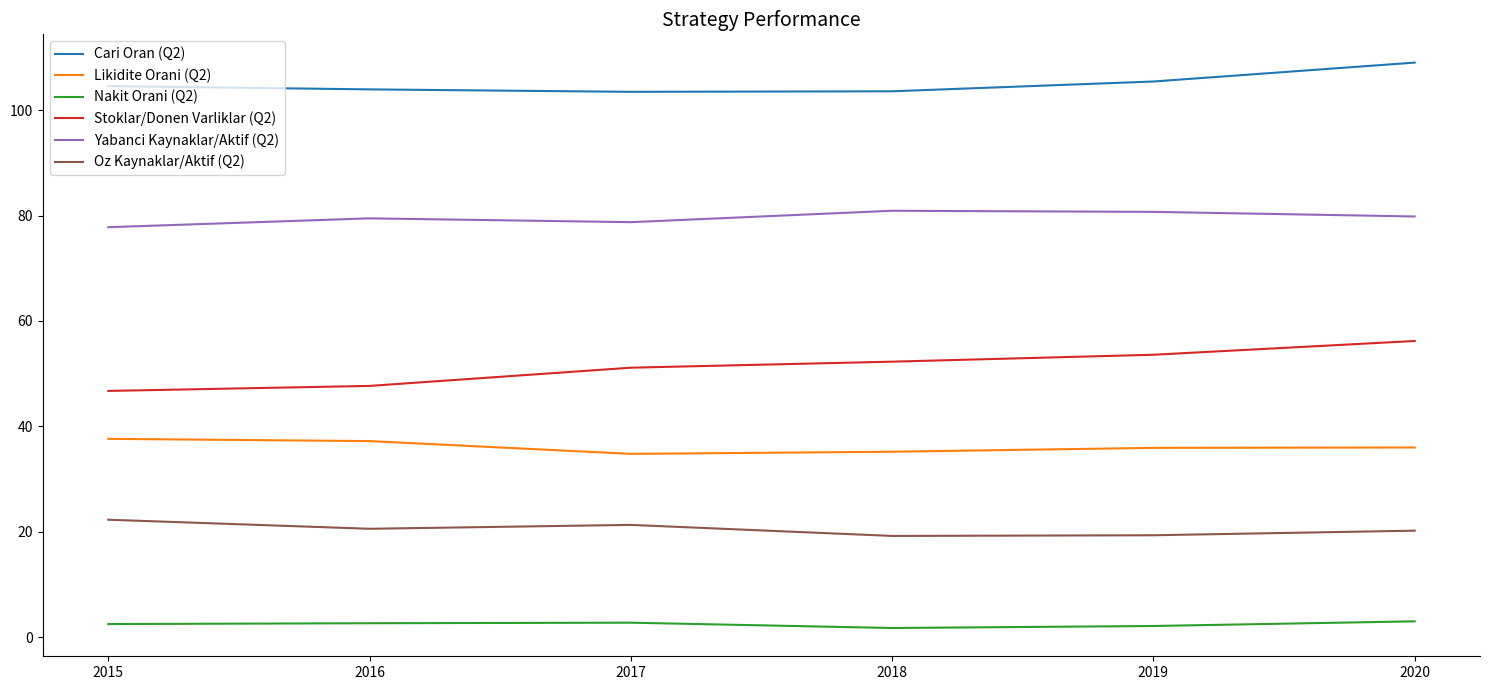

At which category does the chart reach its peak across all series?

2020